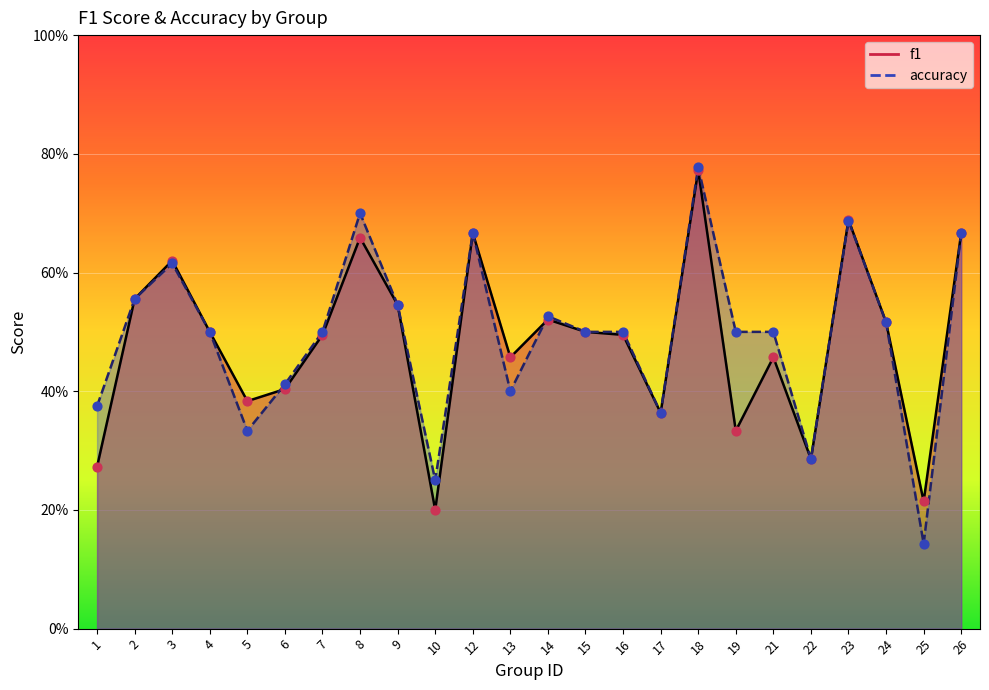

Which series has the widest spread of Y values?

accuracy